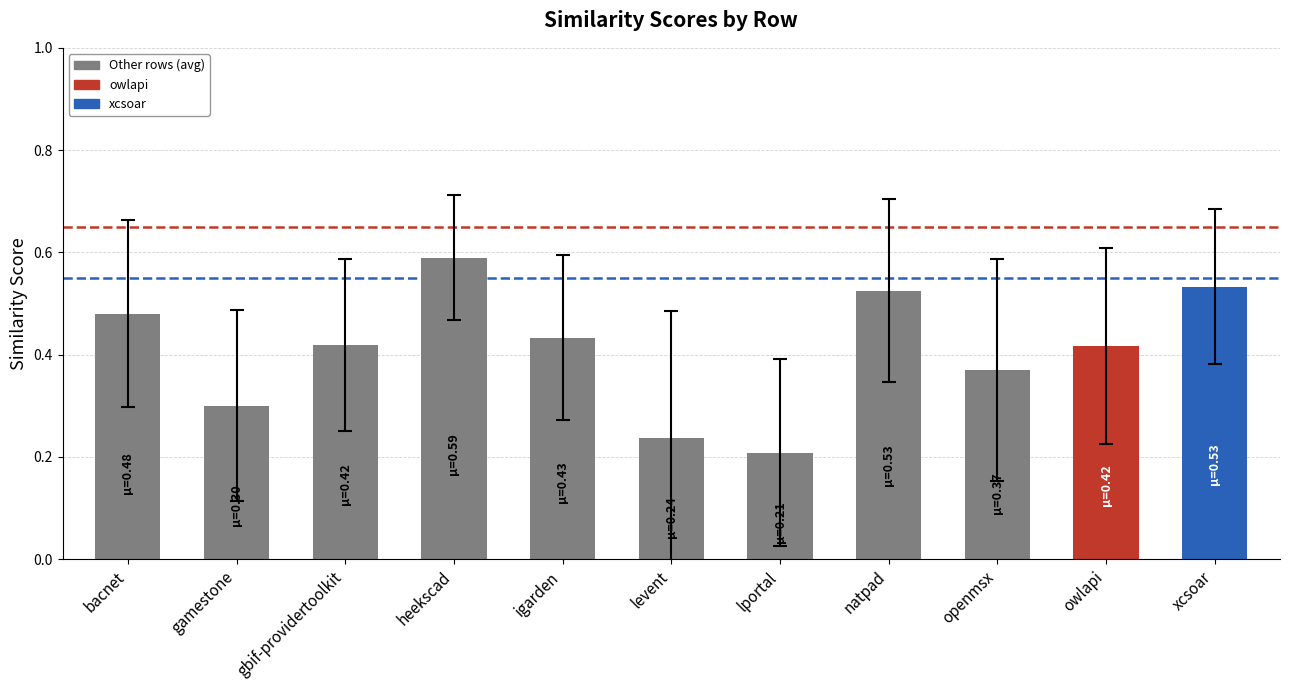

How many bars are there in total?

11